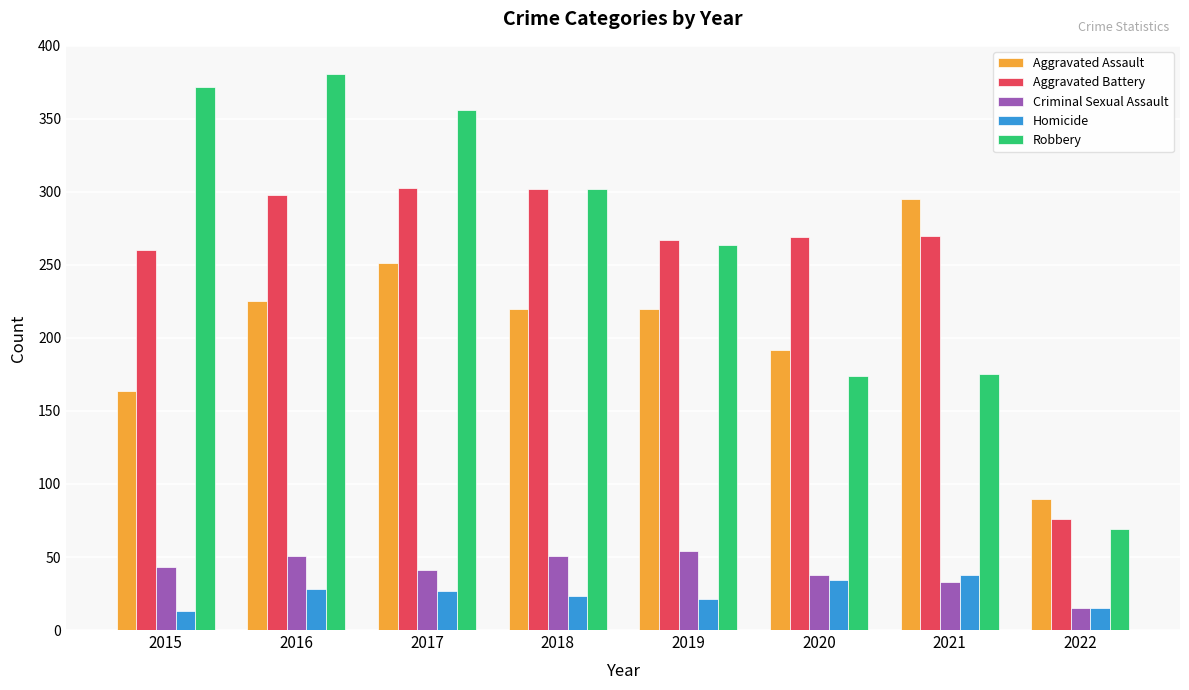

Which category has the lowest value in the Aggravated Battery series?

2022